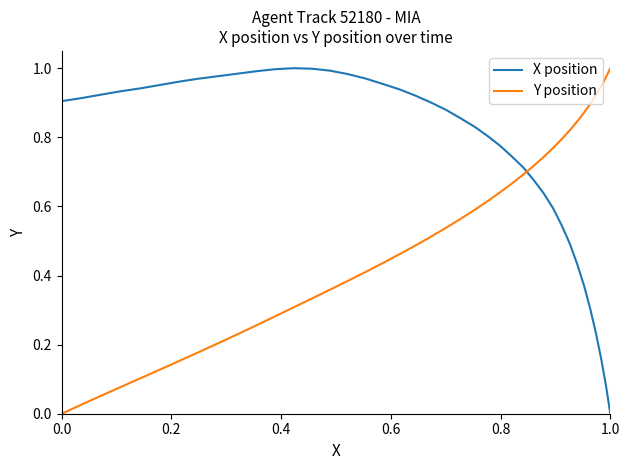

After their last crossing, which series has the higher values: X position or Y position?

Y position